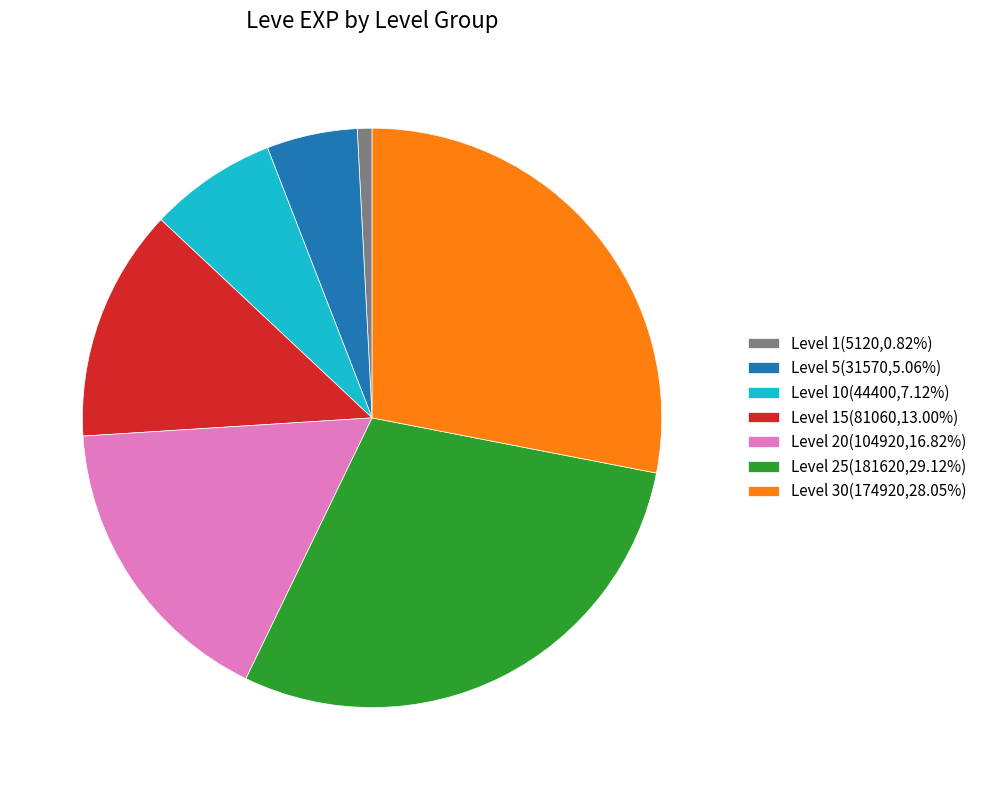

Approximately how many times larger is the value at Level 25(181620,29.12%) compared to Level 10(44400,7.12%)?

4.1